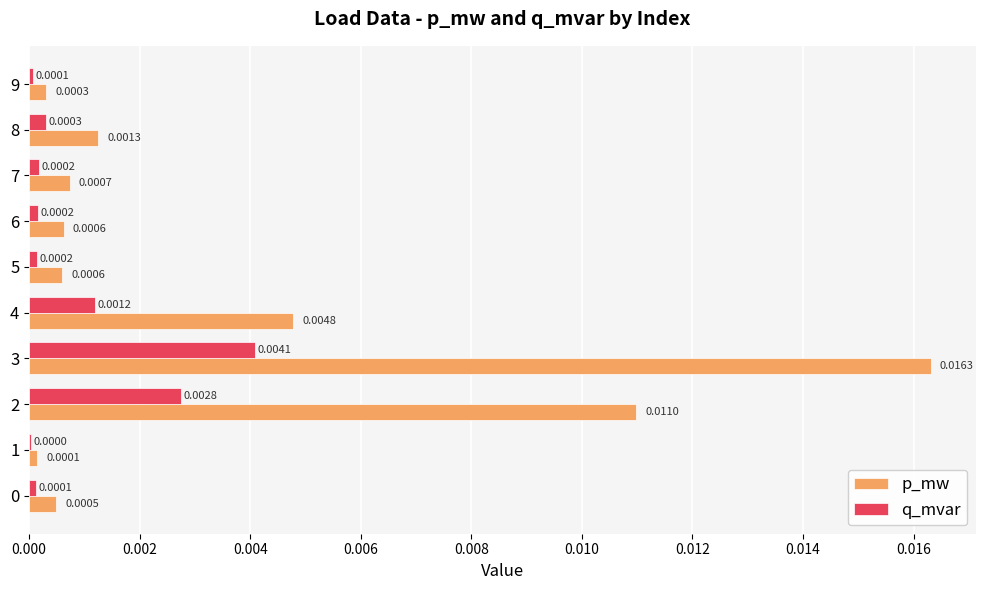

Is the value of q_mvar at 1 greater than the value of p_mw at 8?

No